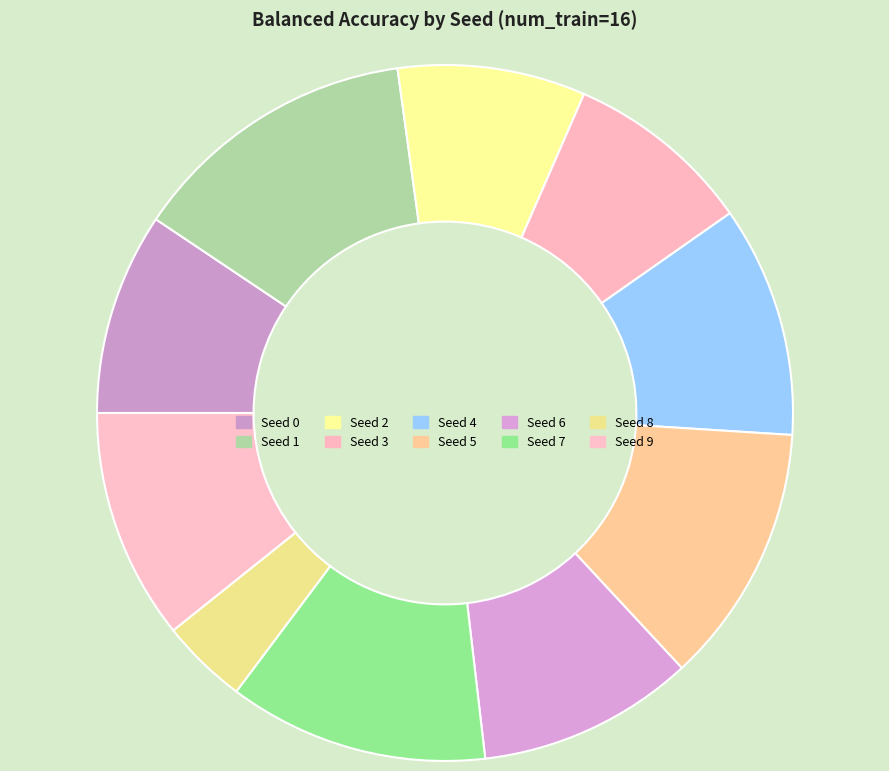

Which category has the biggest portion of the pie?

Seed 1